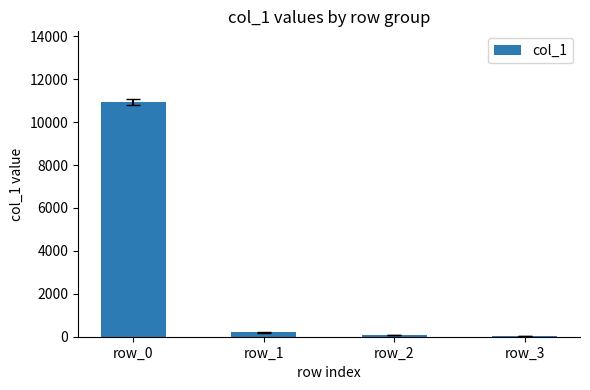

Is it true that the value at row_0 is 10945?

True